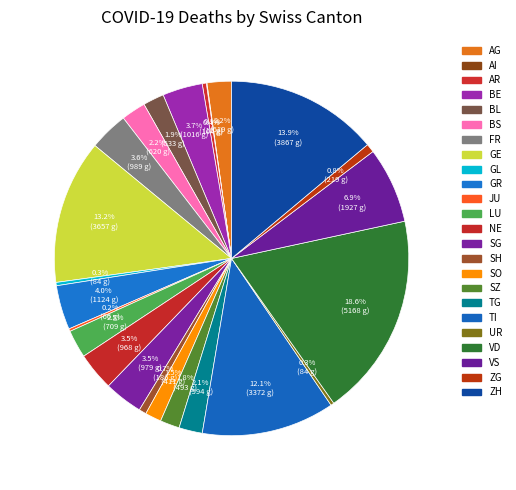

The VD slice represents 4% of the pie. True or false?

False